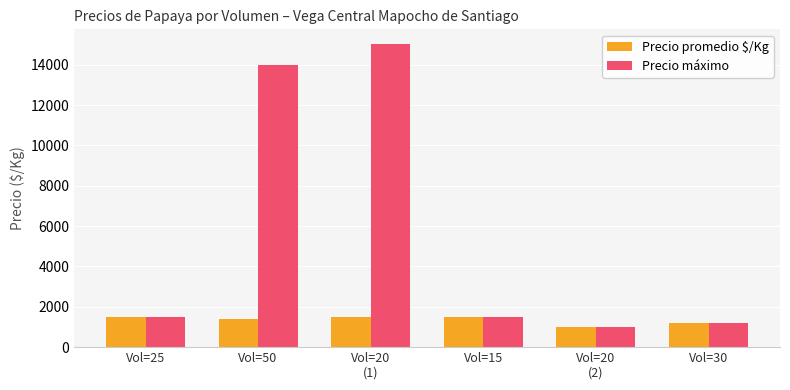

Reading right to left, list all the values displayed in this chart.

Precio promedio $/Kg: Vol=30=1200	Vol=20
(2)=1000	Vol=15=1500	Vol=20
(1)=1500	Vol=50=1400	Vol=25=1500
Precio máximo: Vol=30=1200	Vol=20
(2)=1000	Vol=15=1500	Vol=20
(1)=15000	Vol=50=14000	Vol=25=1500